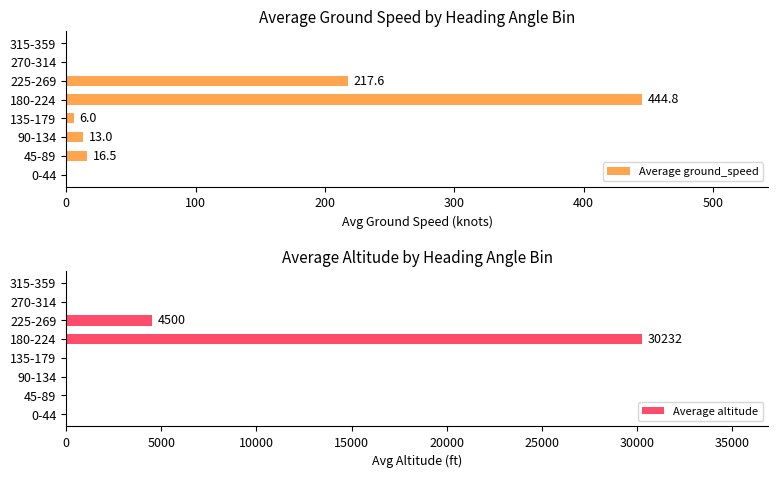

Between 45-89 and 225-269, which series saw the biggest shift?

Average altitude